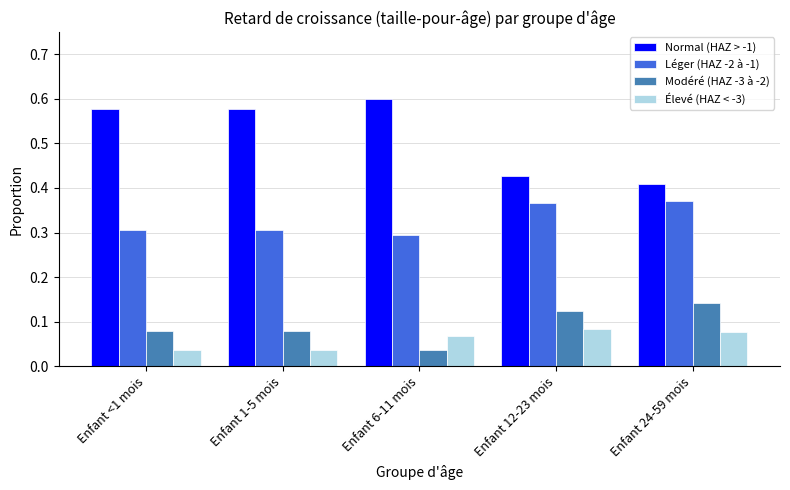

How many bars are there in each group?

4